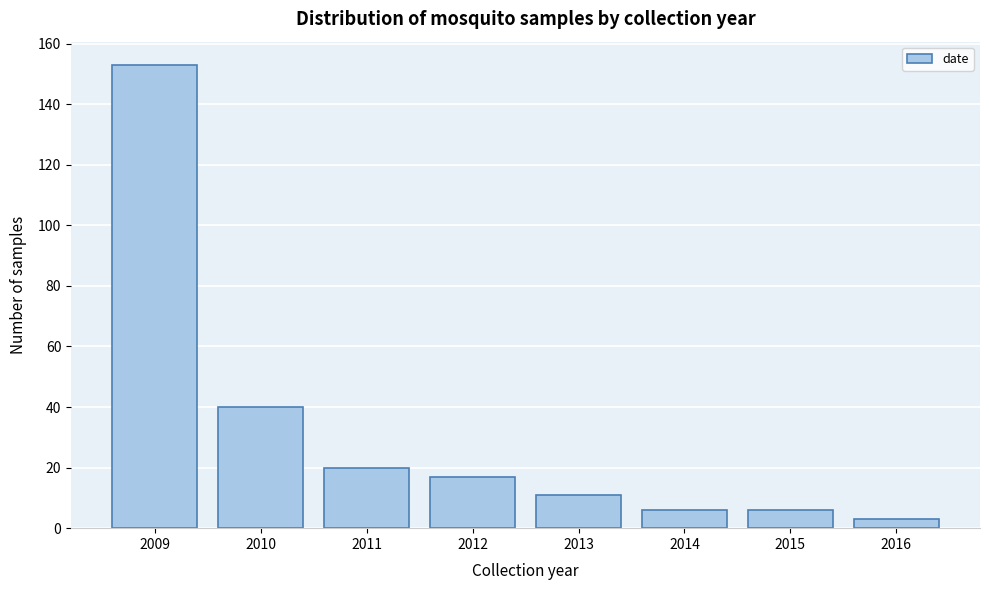

Reading right to left, what are all the values shown in this chart?

2016=3	2015=6	2014=6	2013=11	2012=17	2011=20	2010=40	2009=153